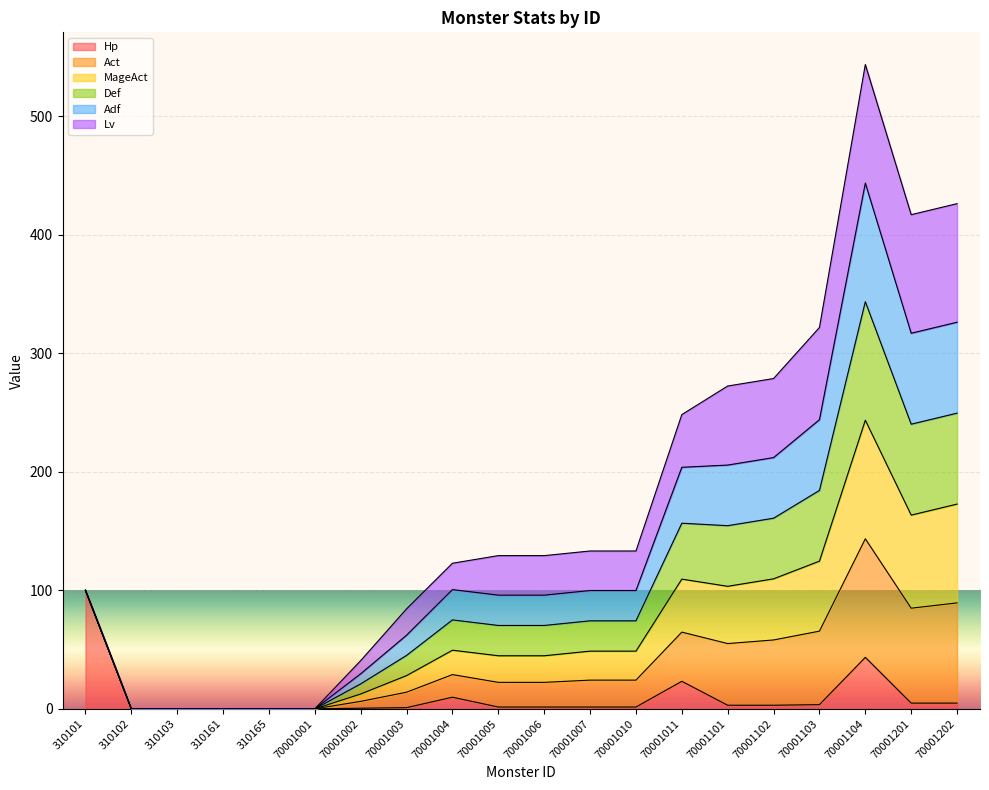

Between 310161 and 70001001, which is larger?

310161